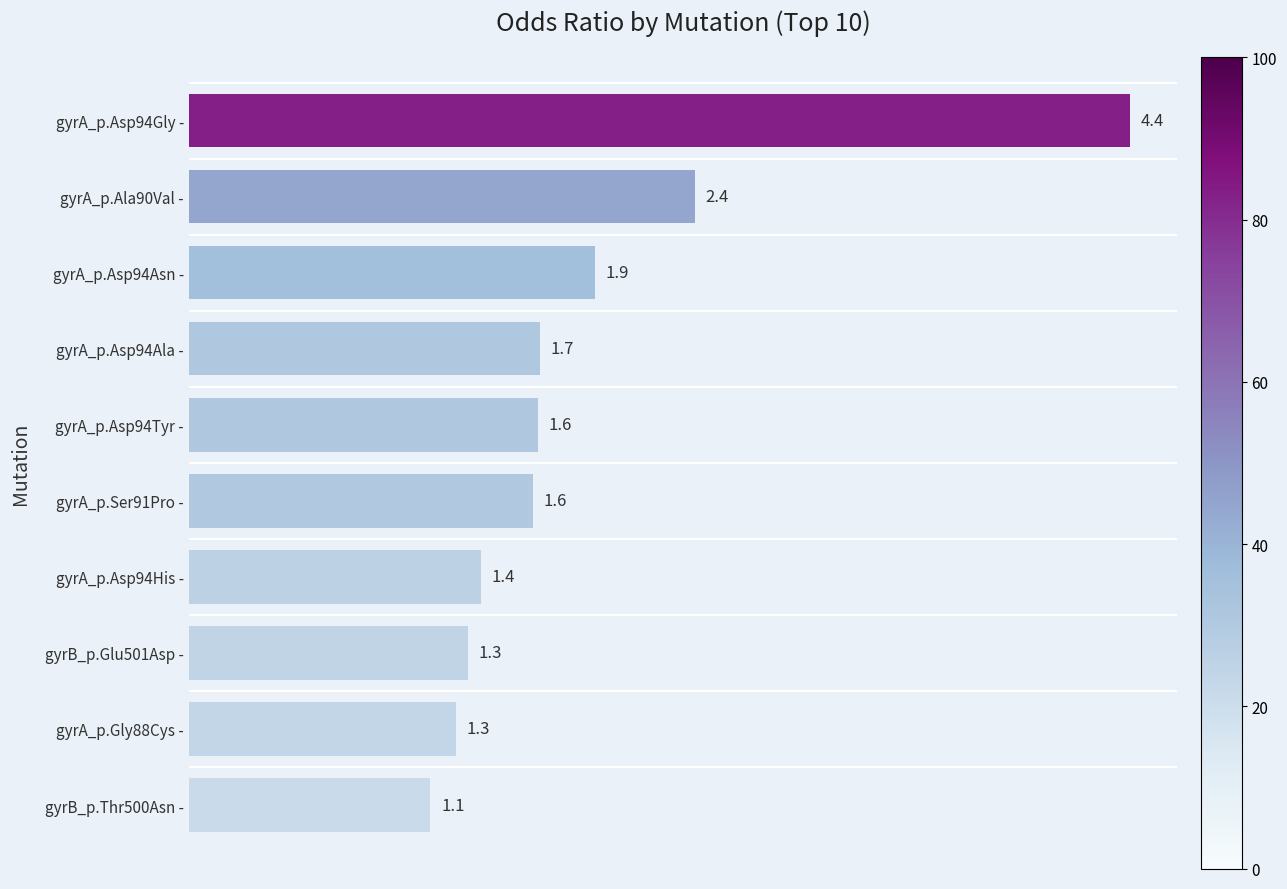

Reading bottom to top, list all the values displayed in this chart.

gyrB_p.Thr500Asn -=1.1	gyrA_p.Gly88Cys -=1.3	gyrB_p.Glu501Asp -=1.3	gyrA_p.Asp94His -=1.4	gyrA_p.Ser91Pro -=1.6	gyrA_p.Asp94Tyr -=1.6	gyrA_p.Asp94Ala -=1.7	gyrA_p.Asp94Asn -=1.9	gyrA_p.Ala90Val -=2.4	gyrA_p.Asp94Gly -=4.4